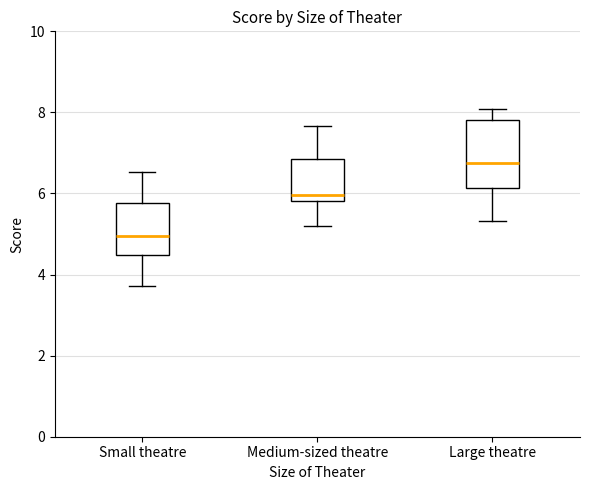

Comparing the boxes themselves (not the whiskers), which one is the tallest?

Large theatre